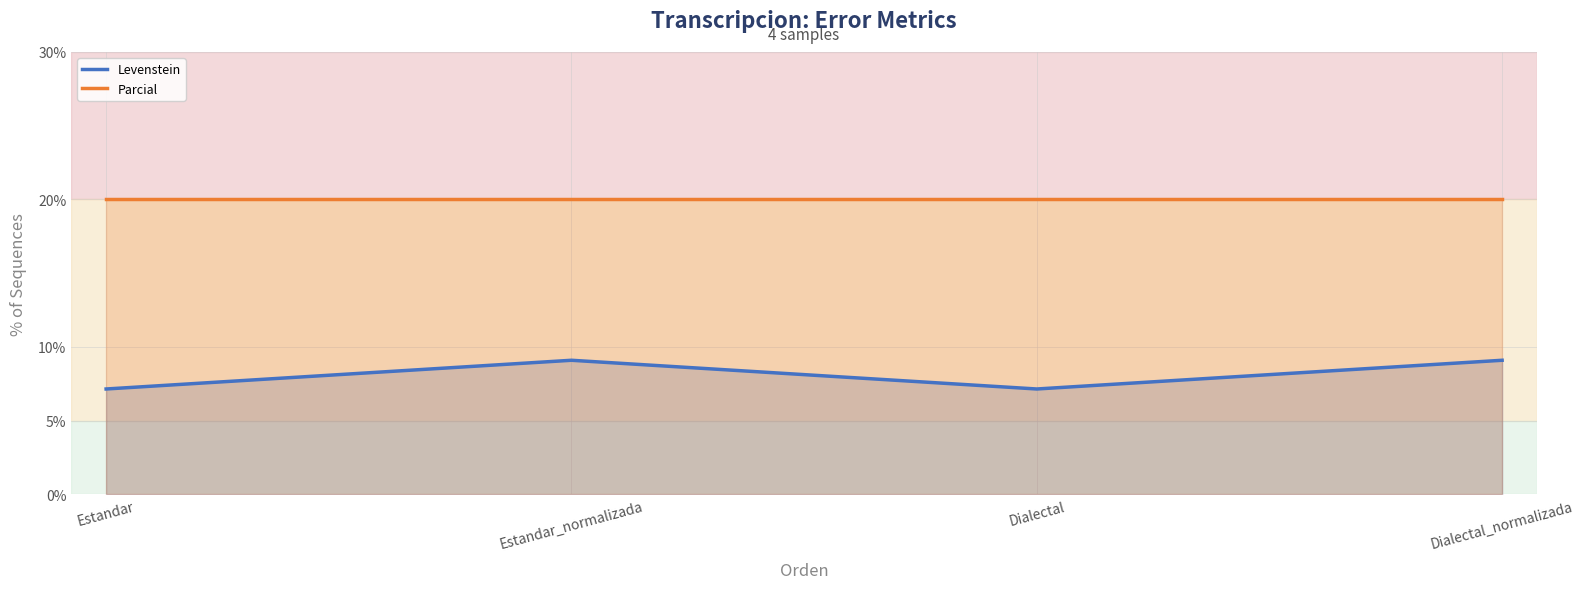

True or false: Parcial and Levenstein intersect in this chart.

False